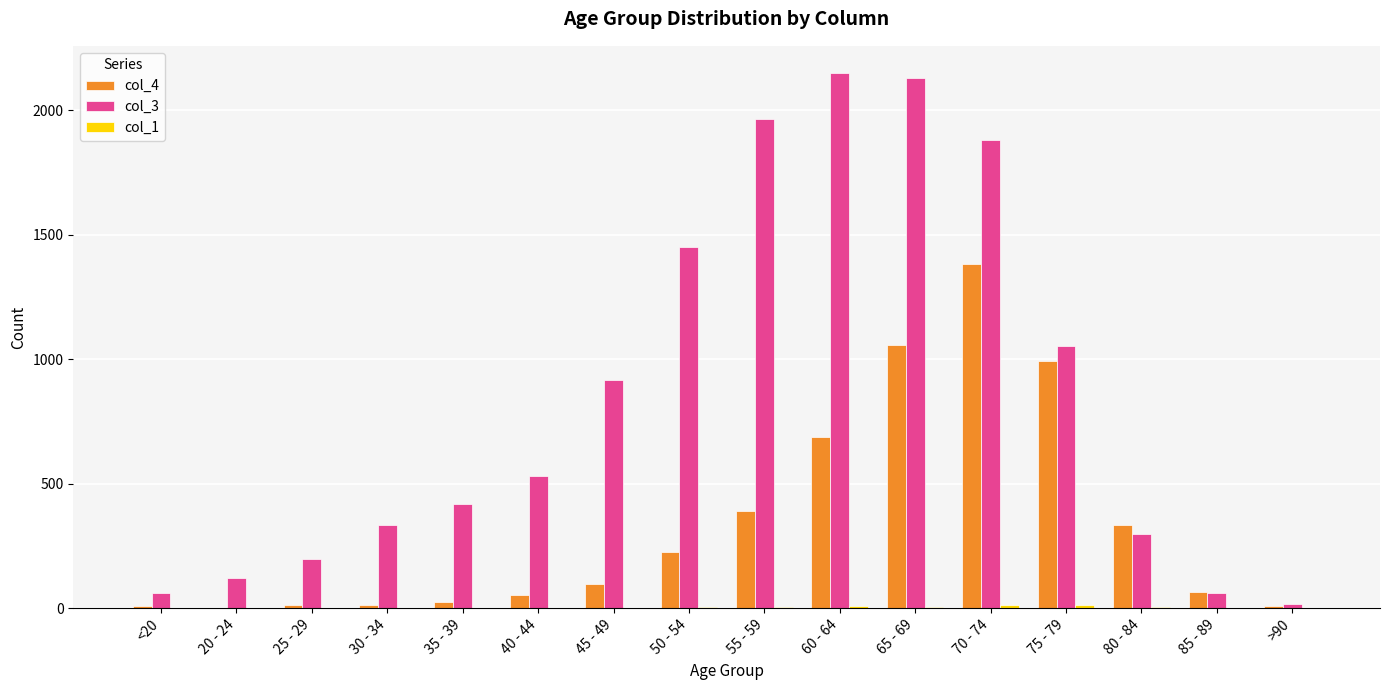

Is it true that col_3 equals 1965 at 55 - 59?

True